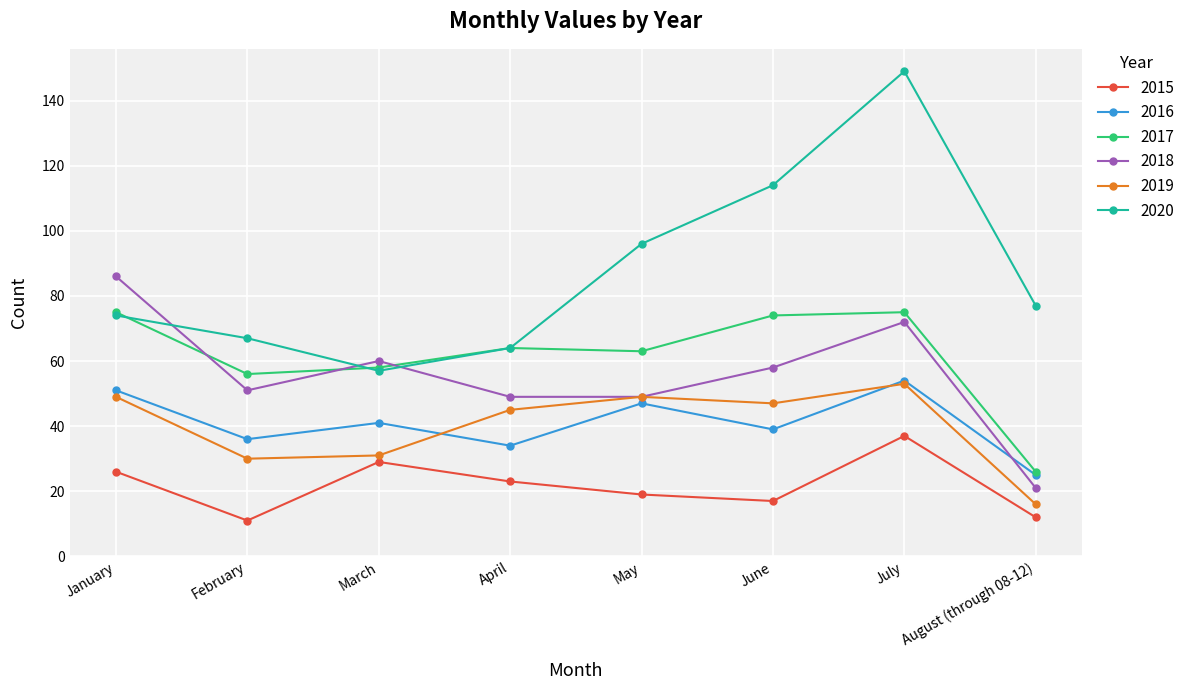

What is the spread (max minus min) of values at January?

60